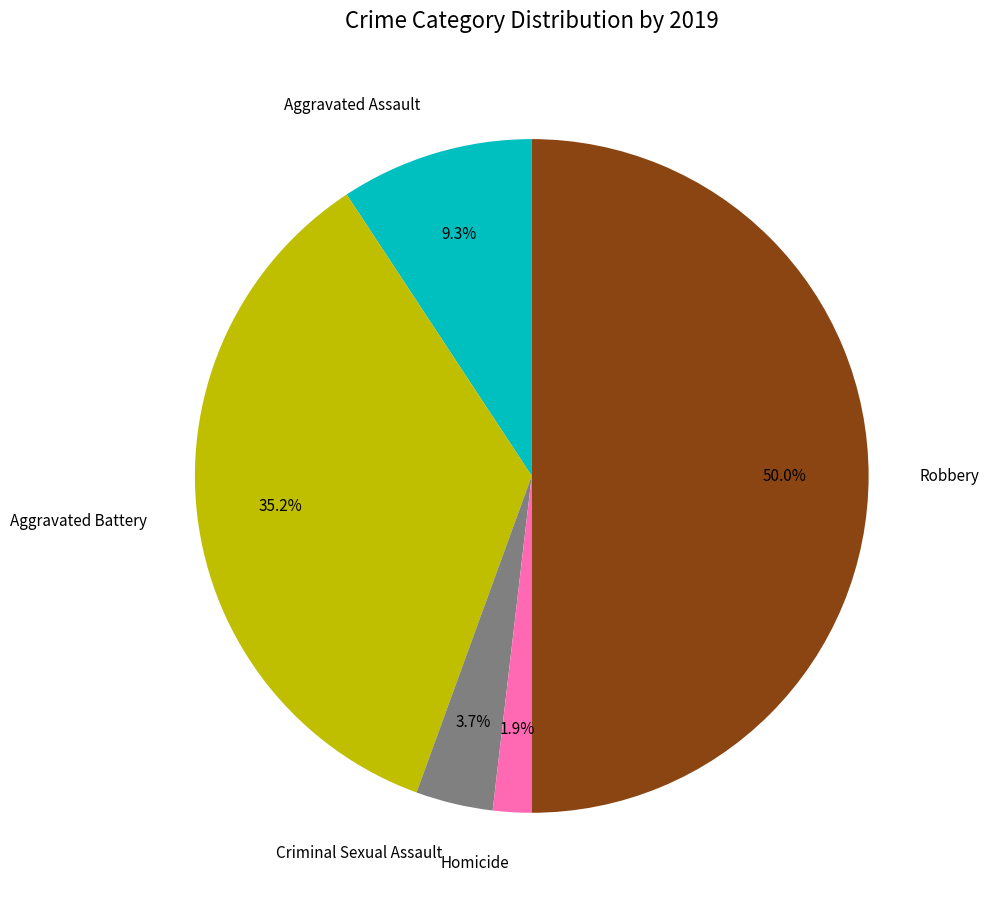

Does Aggravated Assault represent more than half of the total?

No